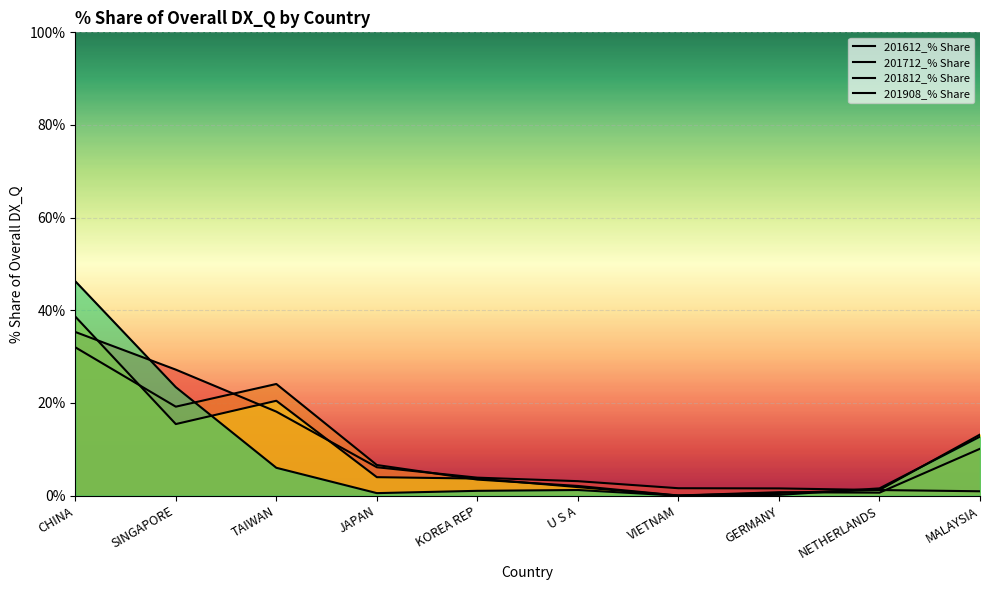

What are all the series names shown in the legend?

201612_% Share, 201712_% Share, 201812_% Share, 201908_% Share